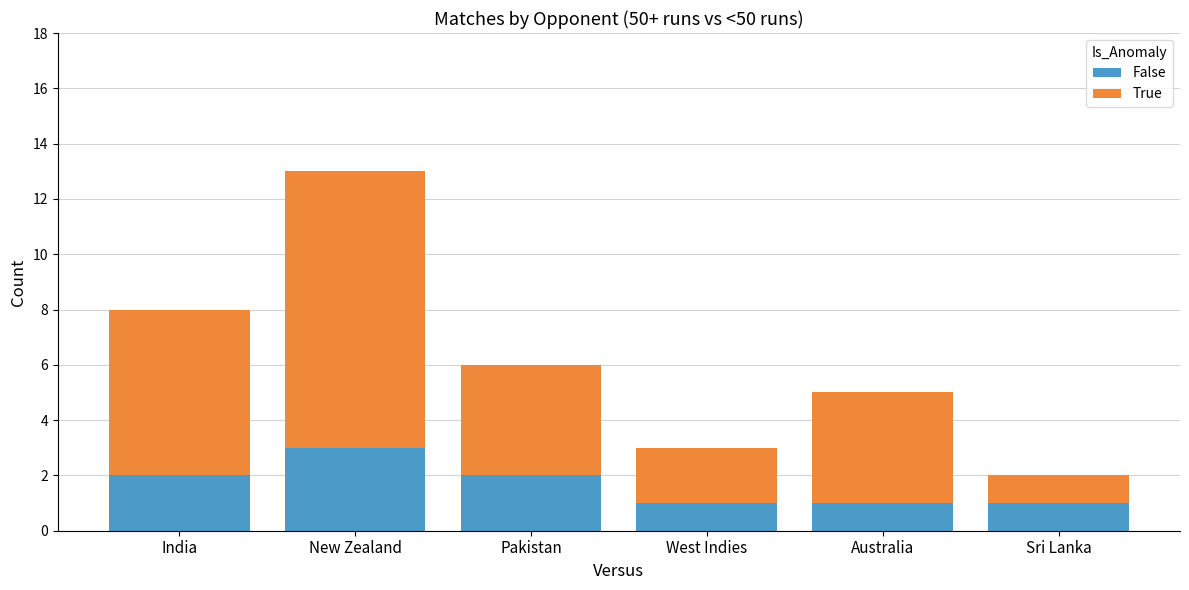

What is the total value across all series at Australia?

5